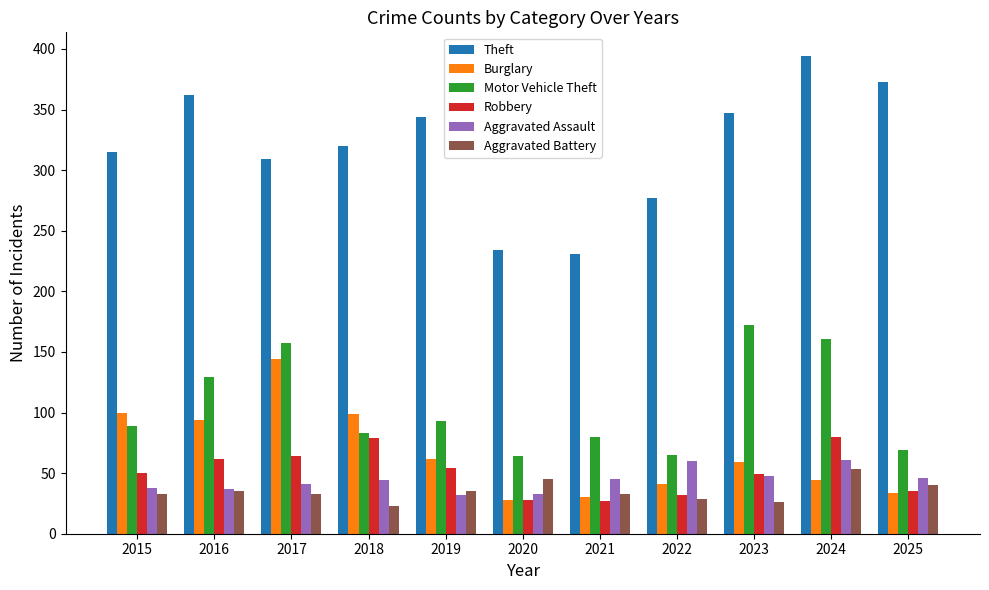

What is the spread (max minus min) of values at 2015?

282